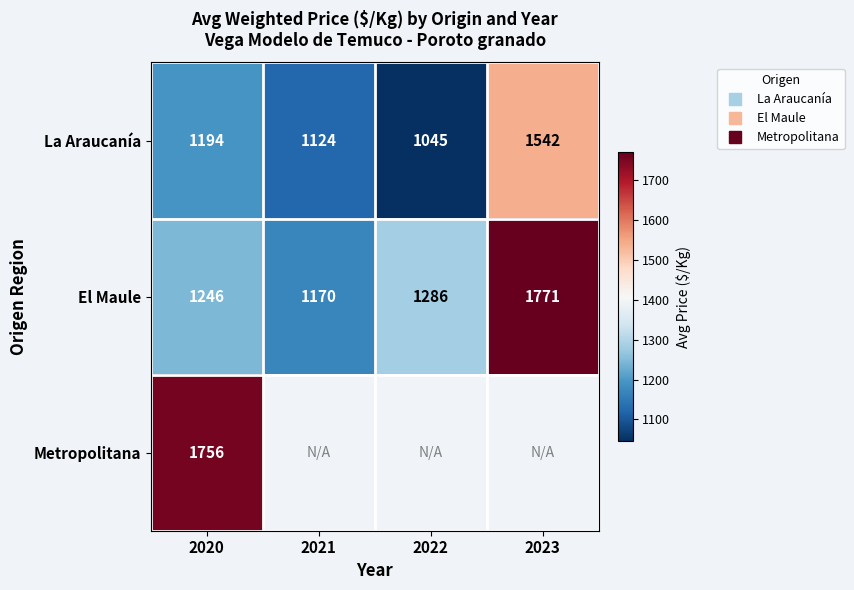

Is it true that El Maule equals 577.4 at 2020?

False